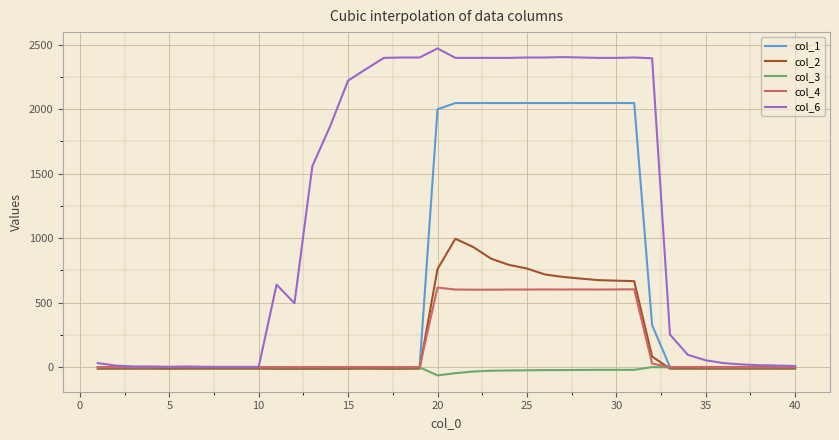

List the series in order of their peak value, highest first.

col_6, col_1, col_2, col_4, col_3